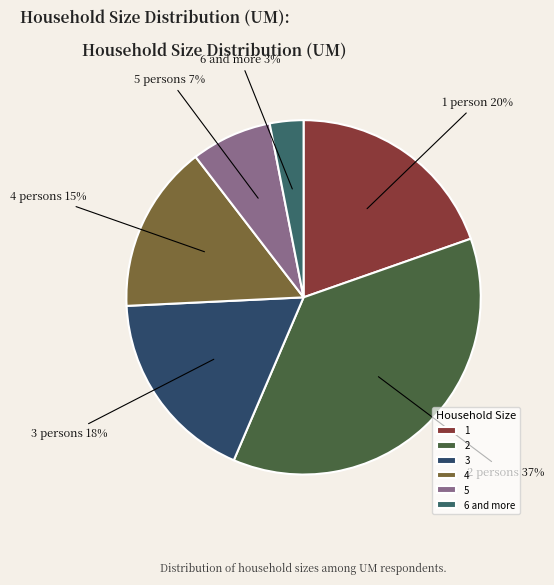

Combined, do 6 and more and 1 account for over 50%?

No